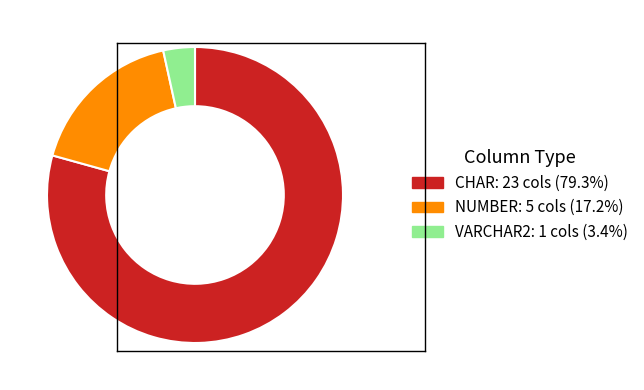

Is it true that NUMBER is 17% of the pie?

True